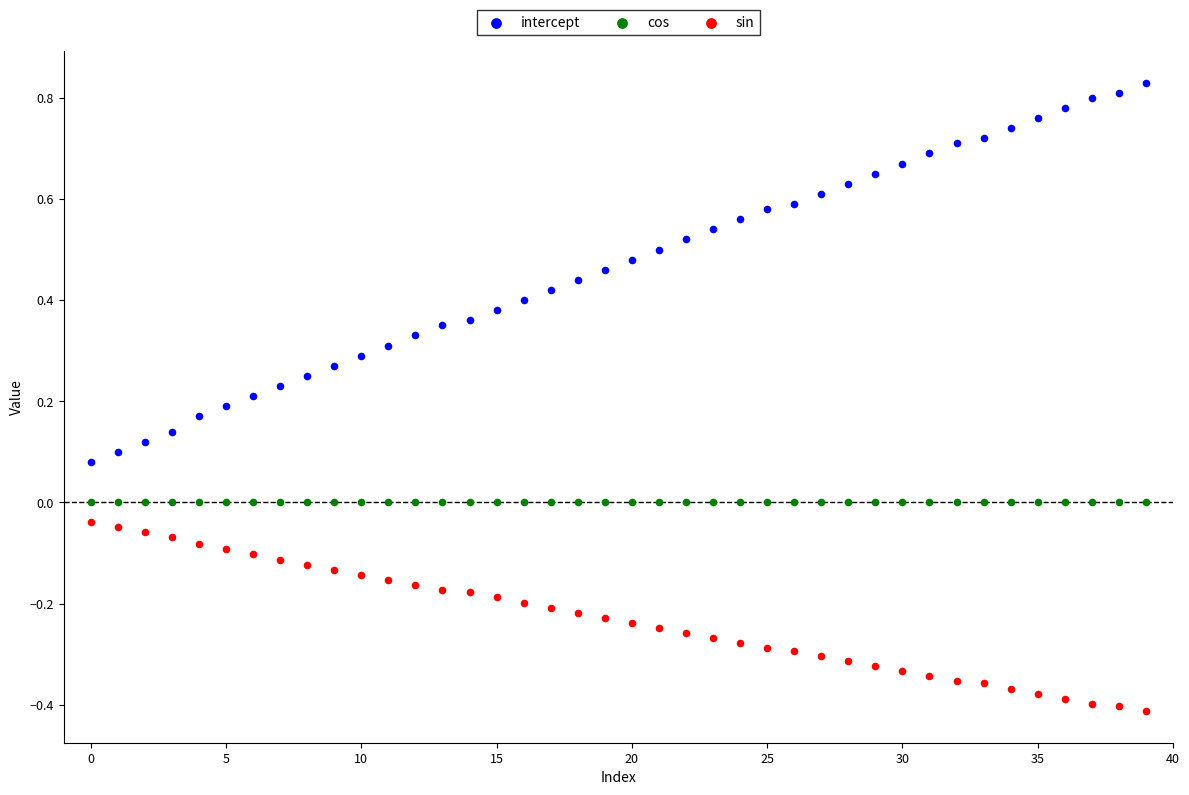

Which series has the largest Y range (max minus min)?

intercept